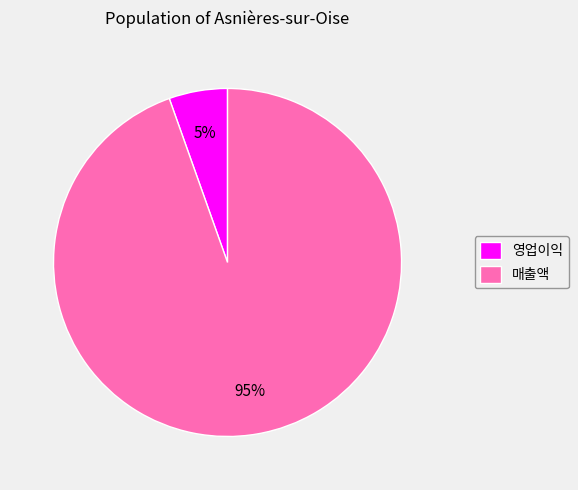

What is the majority slice?

매출액